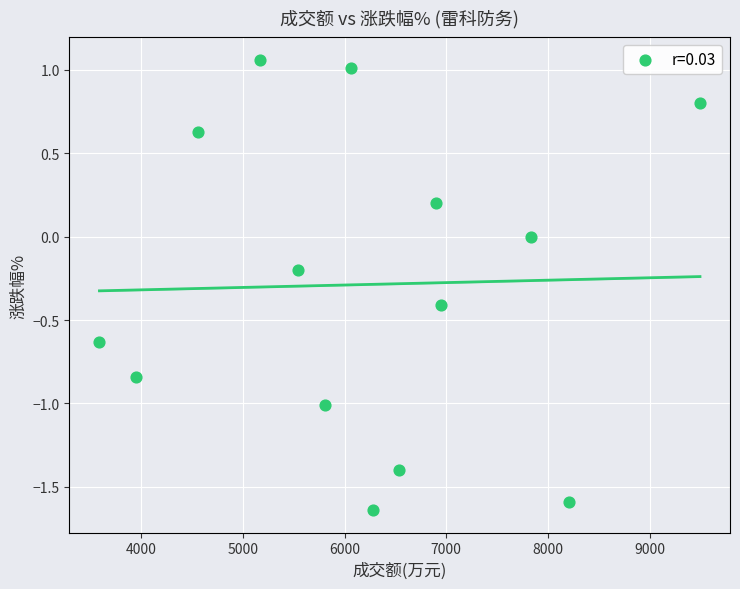

What is the range of X values (max minus min)?

5909.0